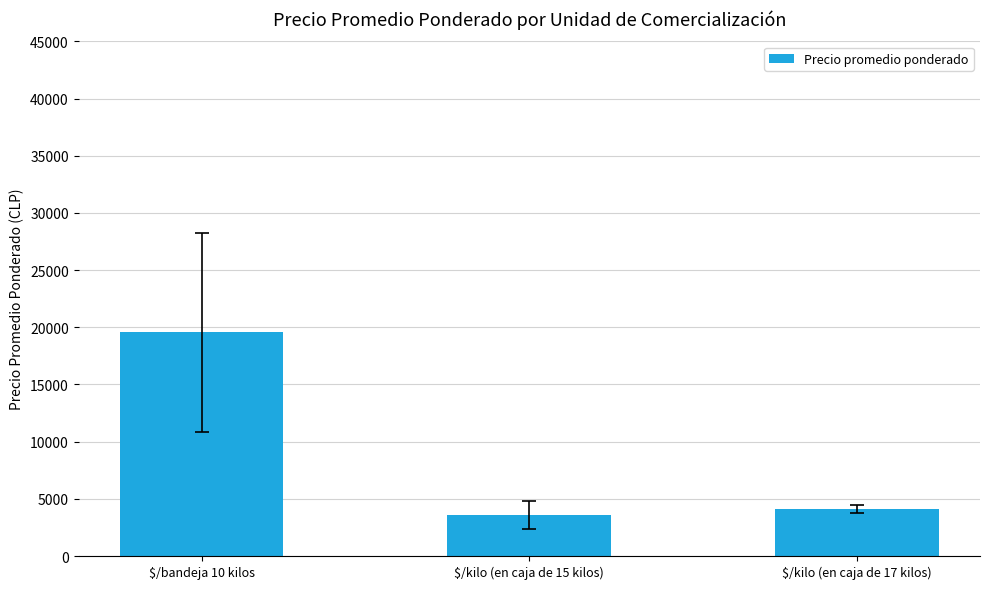

At which label is the value closest to 11571?

$/kilo (en caja de 17 kilos)